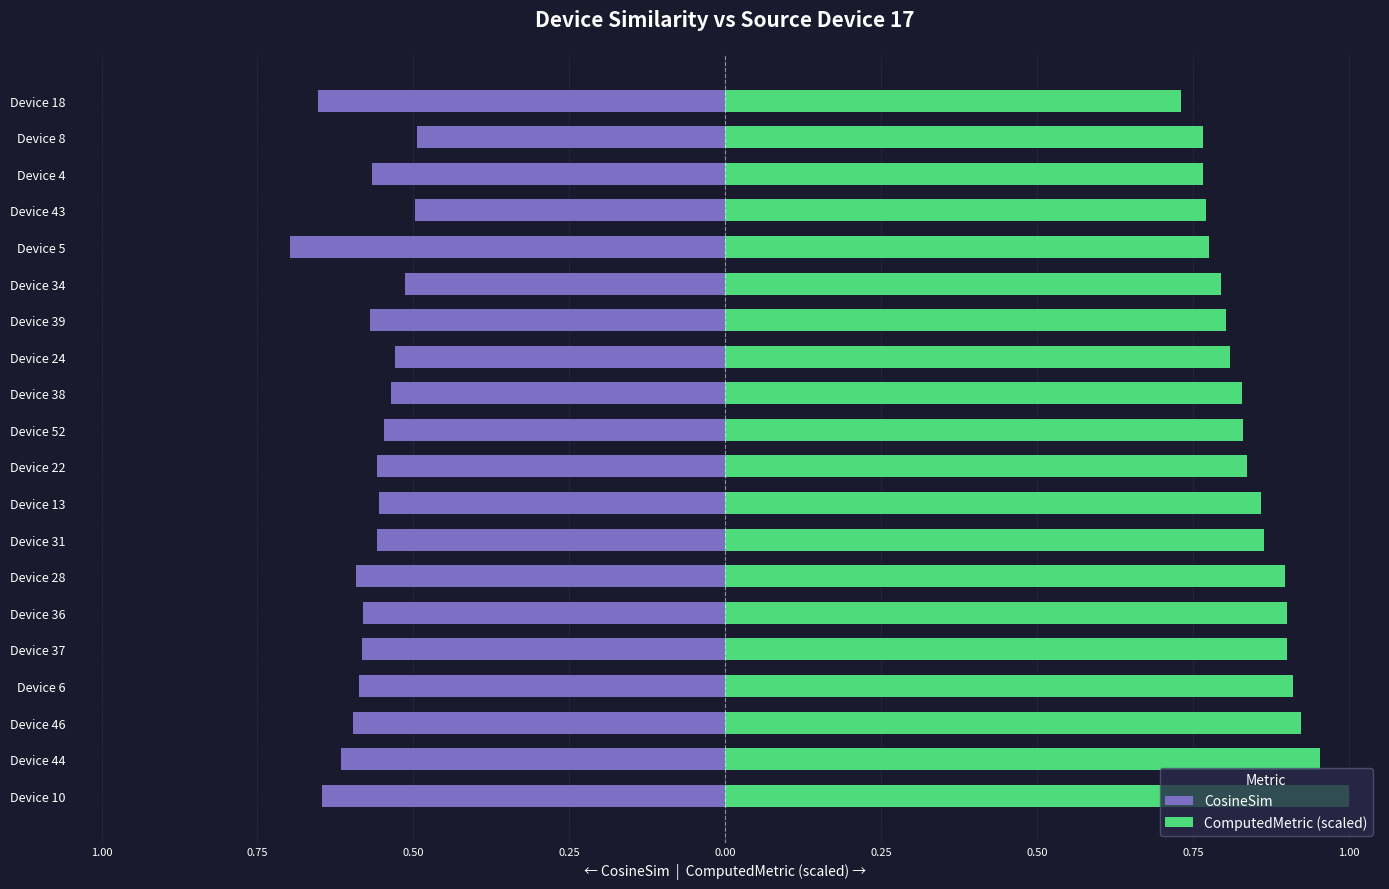

Between Device 38 and Device 4, which series saw the biggest shift?

ComputedMetric (scaled)